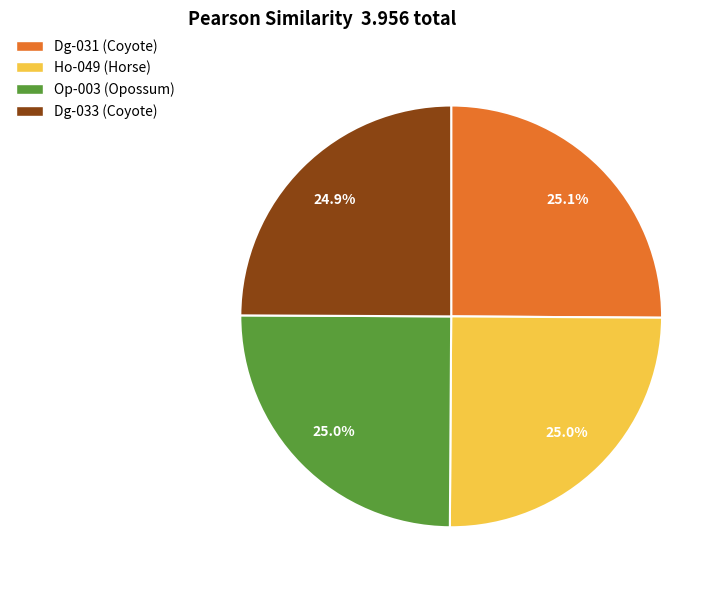

How many segments does this pie chart have?

4